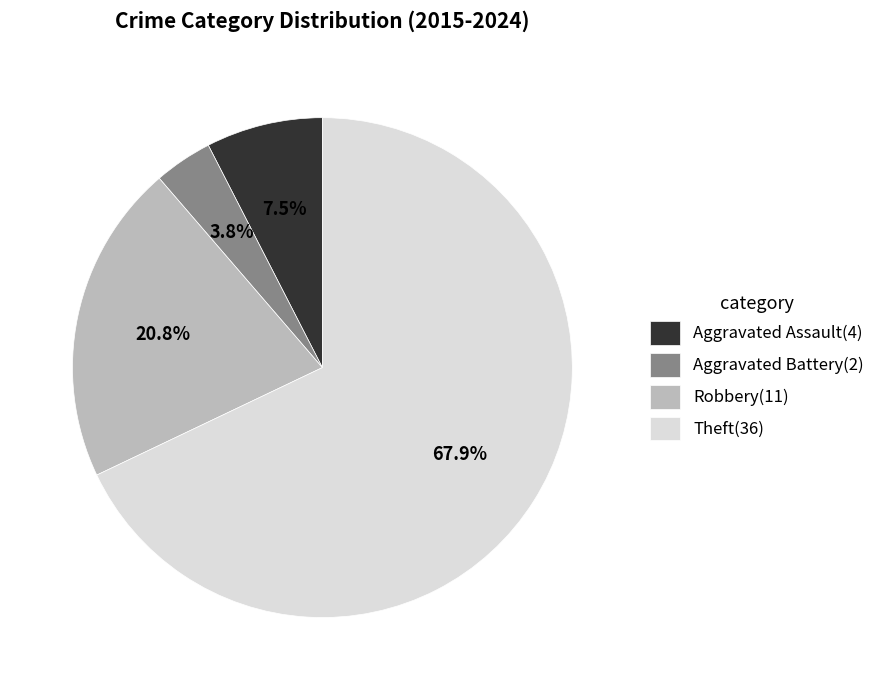

Do Robbery and Theft together represent more than half of the pie?

Yes